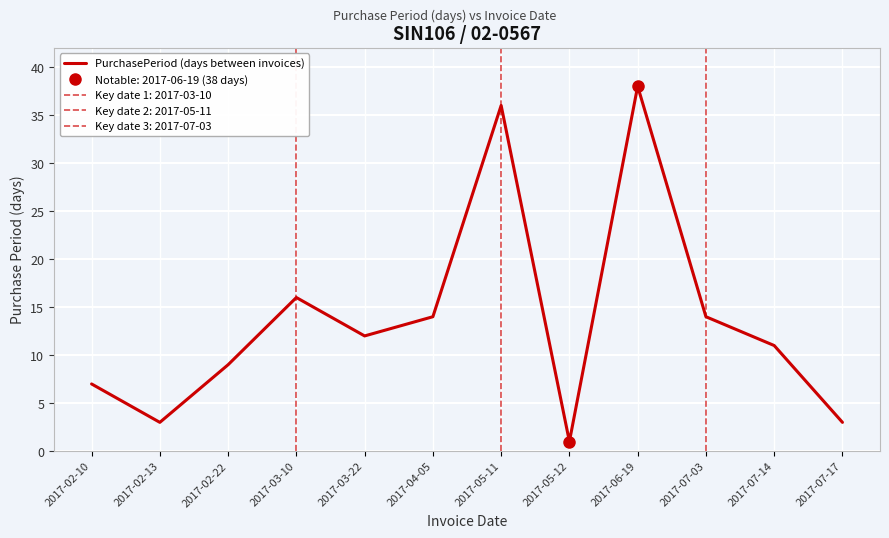

How many interior local peaks (higher than both neighbors) does the data have?

3